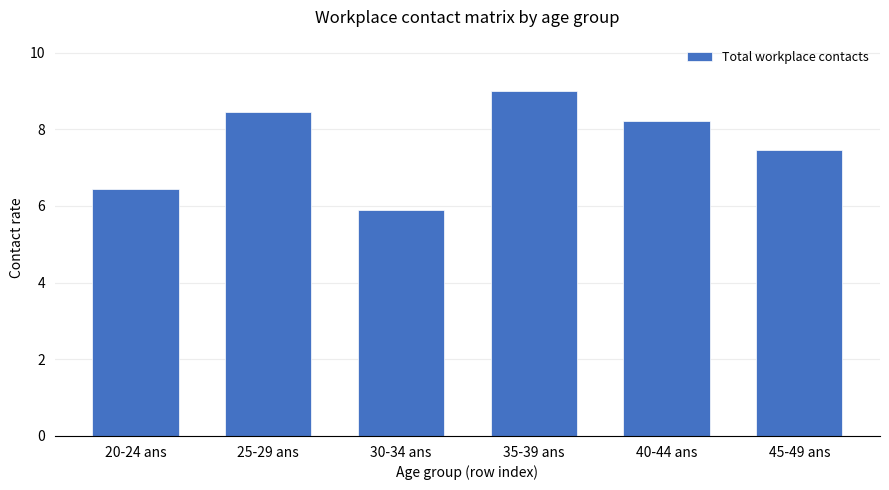

What is the average value?

7.6